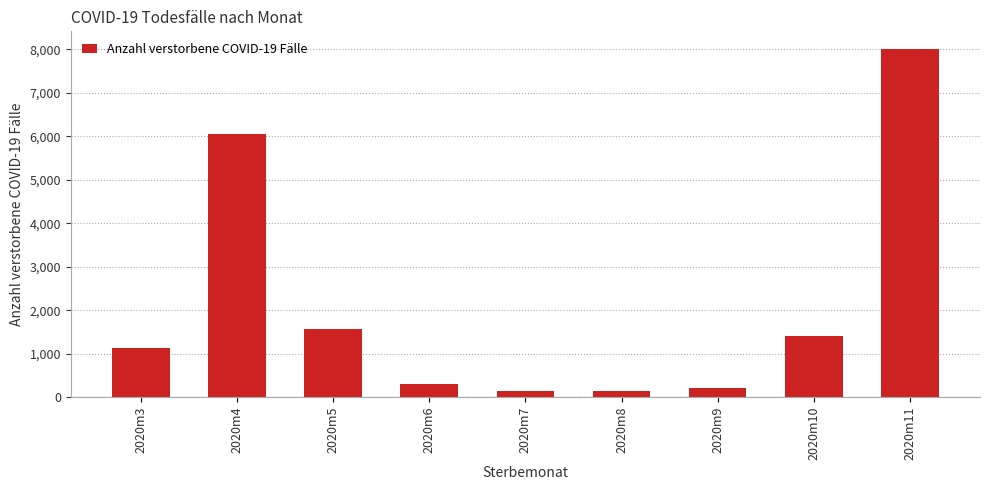

Are the bars horizontal?

No